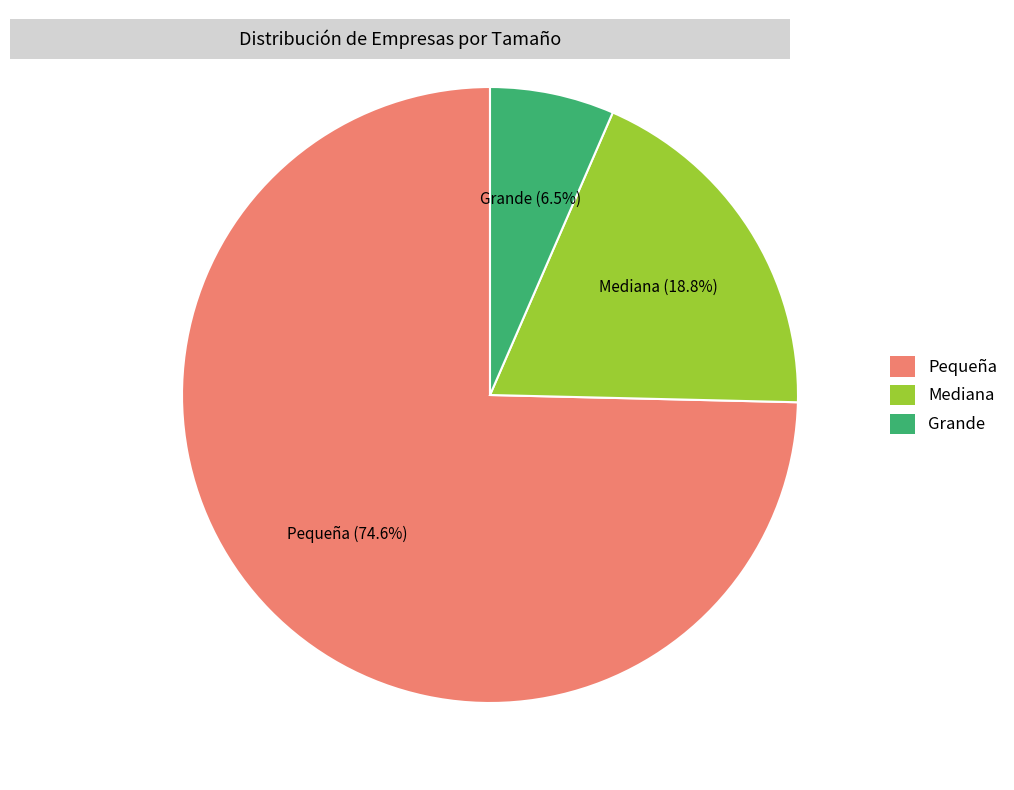

What is the largest slice in the pie chart?

Pequeña